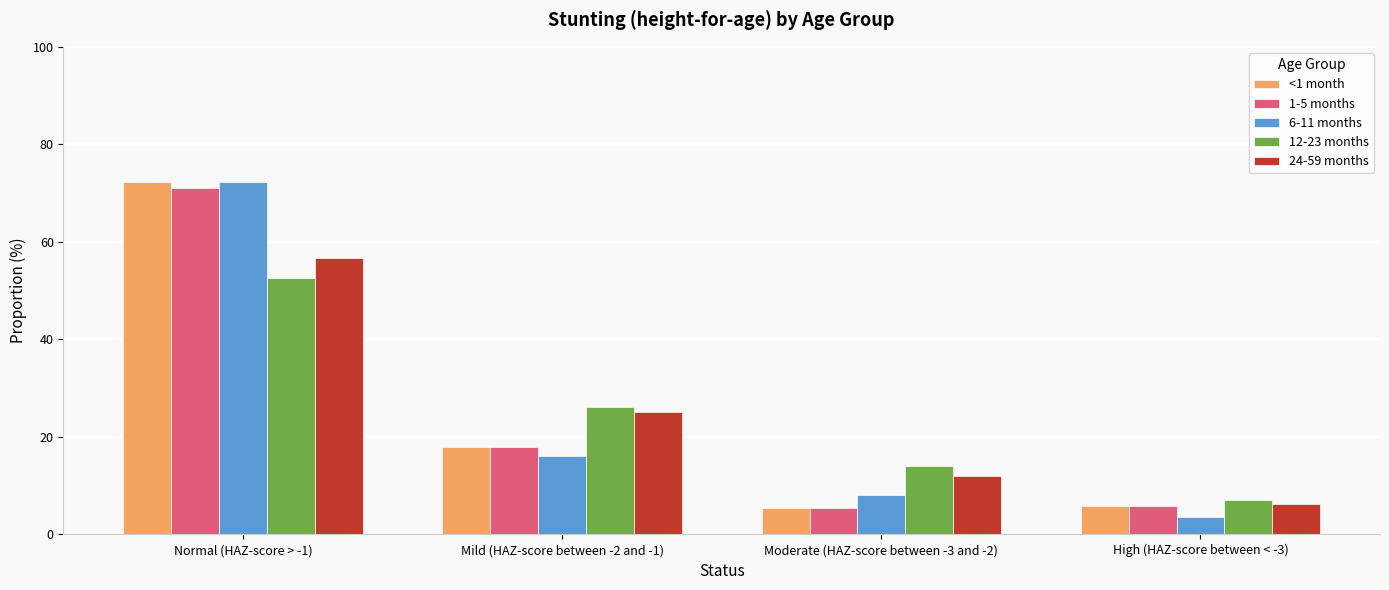

What is the value of the 1-5 months bar at the 2nd from the left?

17.9